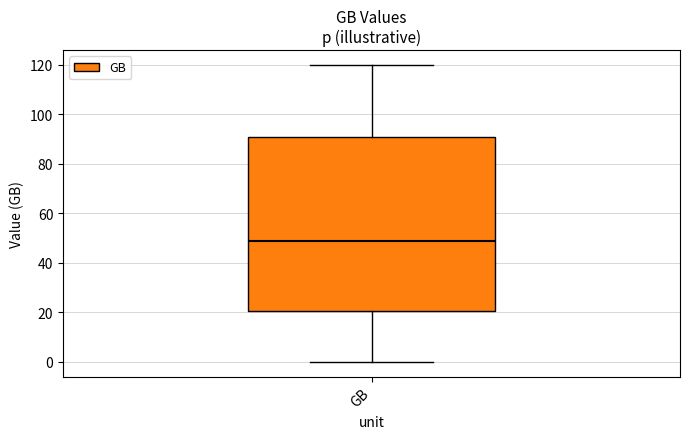

Read this box plot against the y-axis: the position of the median line, the range covered by the box, and the ends of both whiskers. The values are not printed on the chart, so give them approximately, as read against the axis.

median 48, box 20 to 90, whiskers 0 to 120